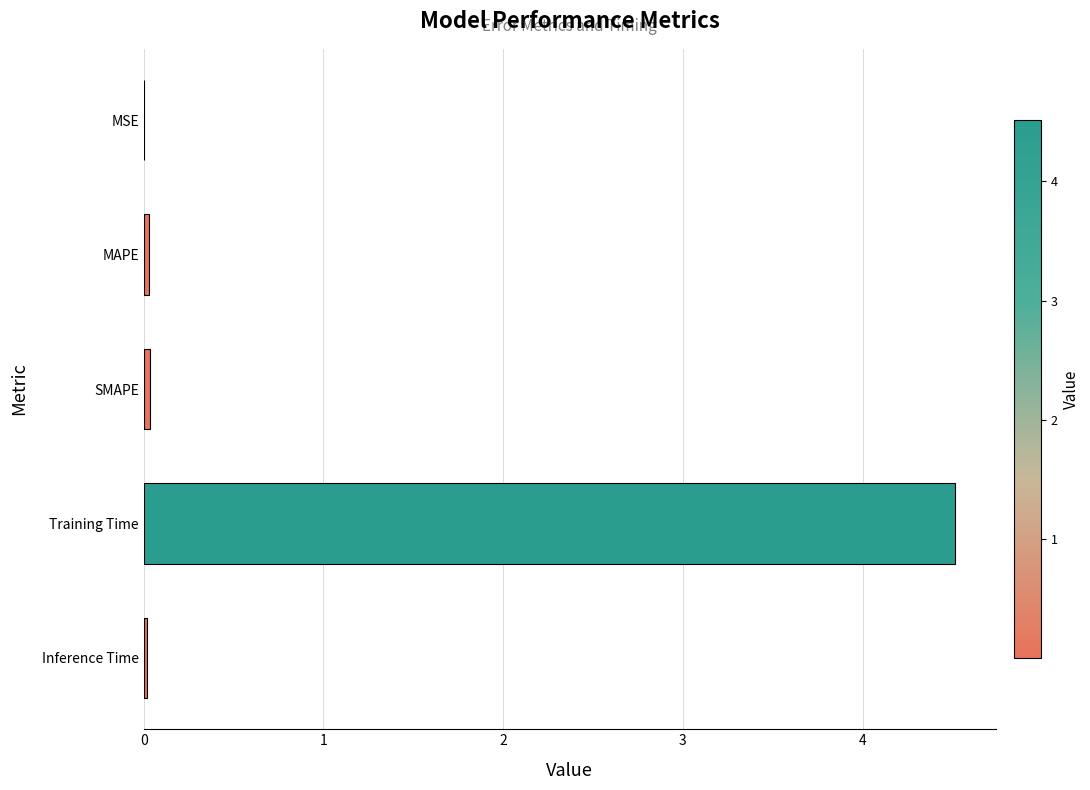

The value at MSE is 0.0. True or false?

True